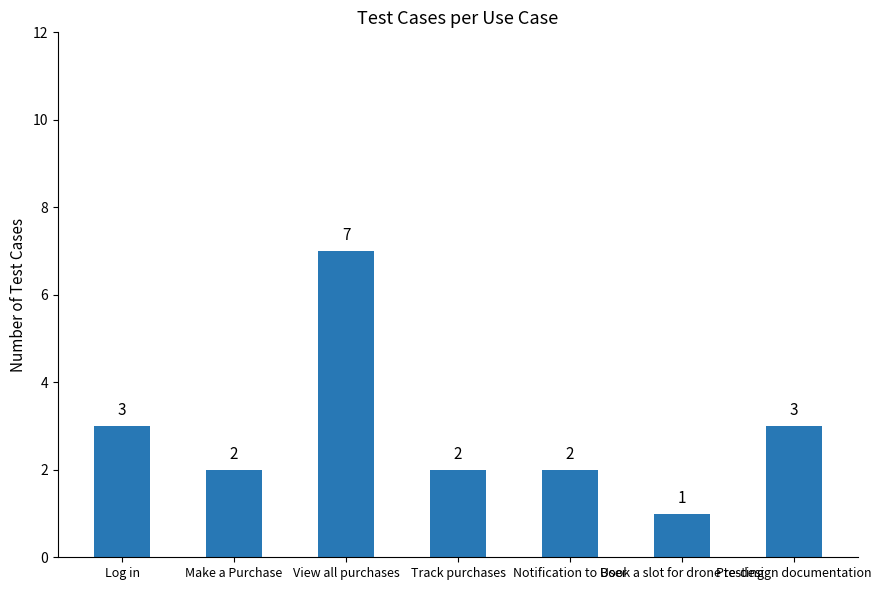

What is the sum of all values?

20